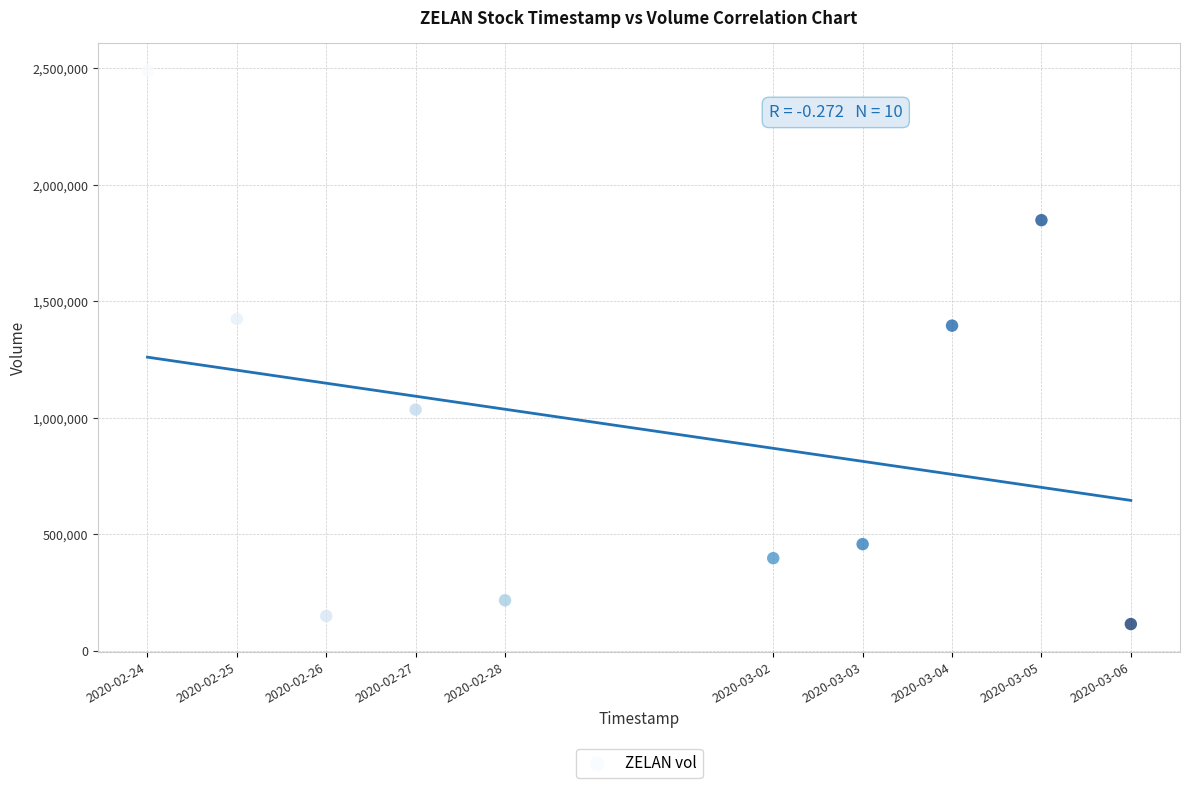

What is the average Y value?

953700